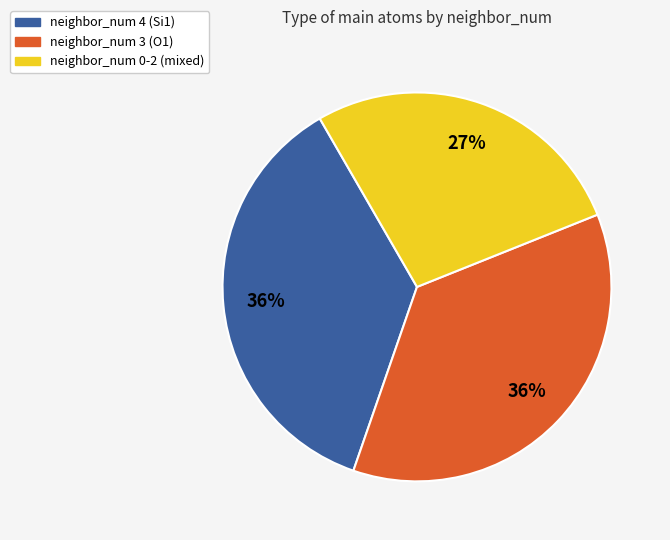

To the nearest percent, what is the average slice percentage?

33%